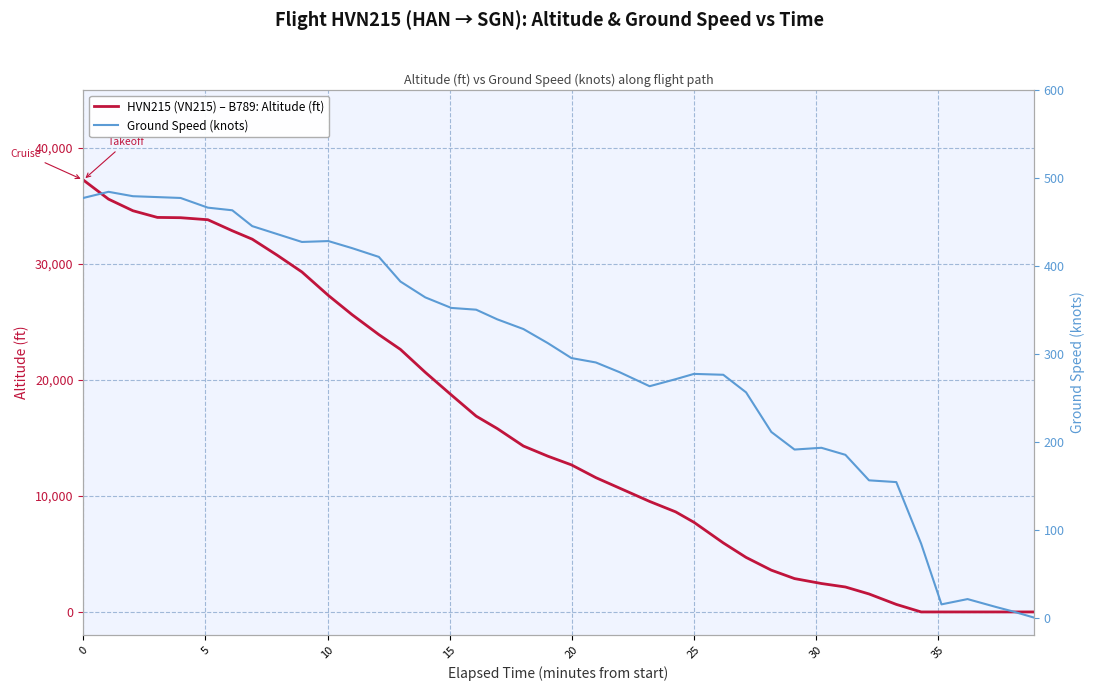

How many times do HVN215 (VN215) – B789: Altitude (ft) and Ground Speed (knots) cross each other?

1